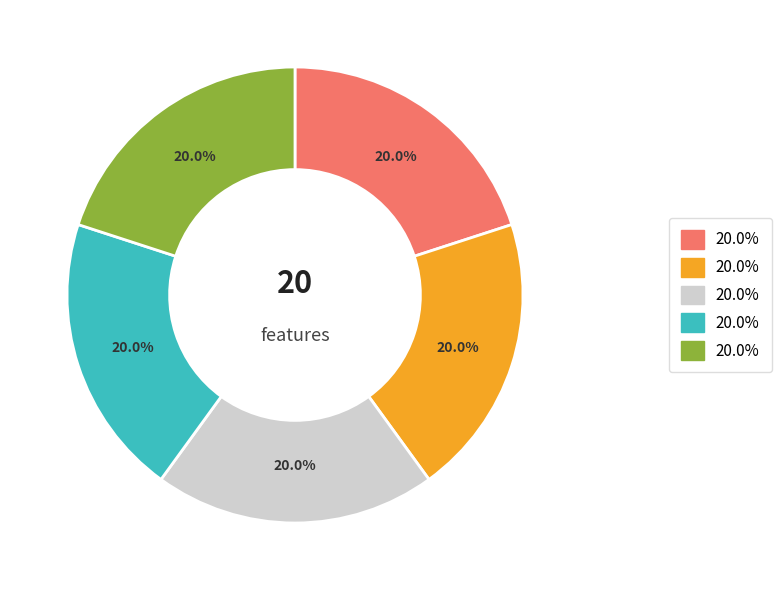

Does any single category account for the majority?

No